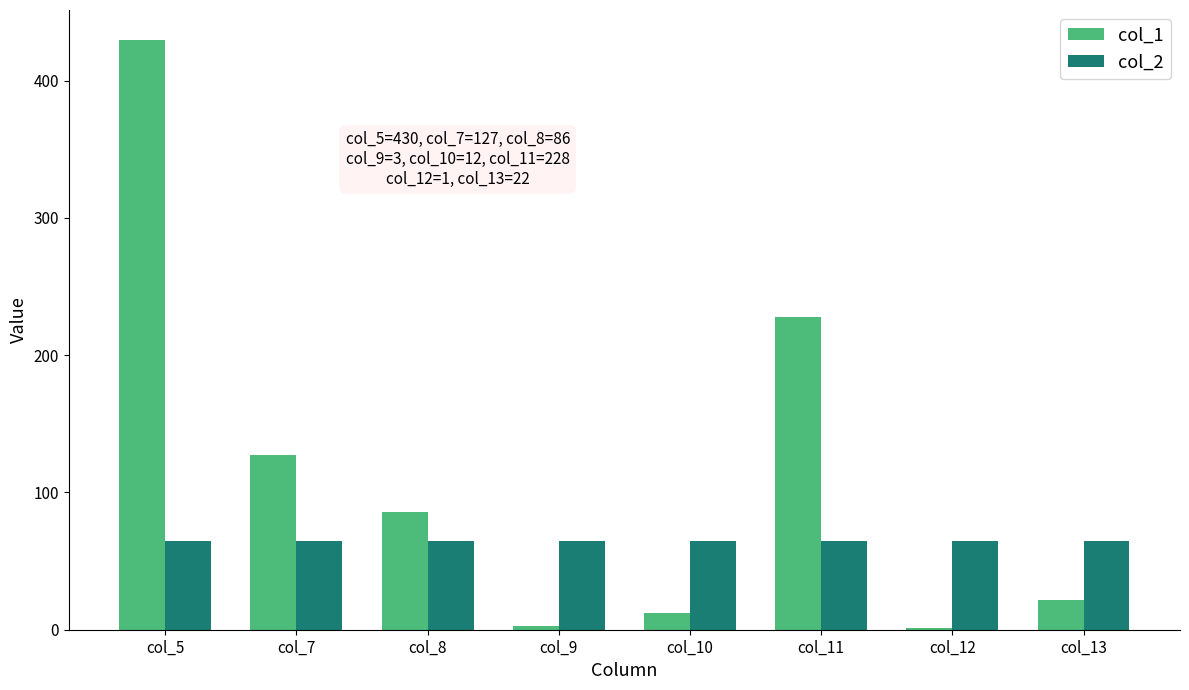

Which series has the largest total across all categories?

col_1